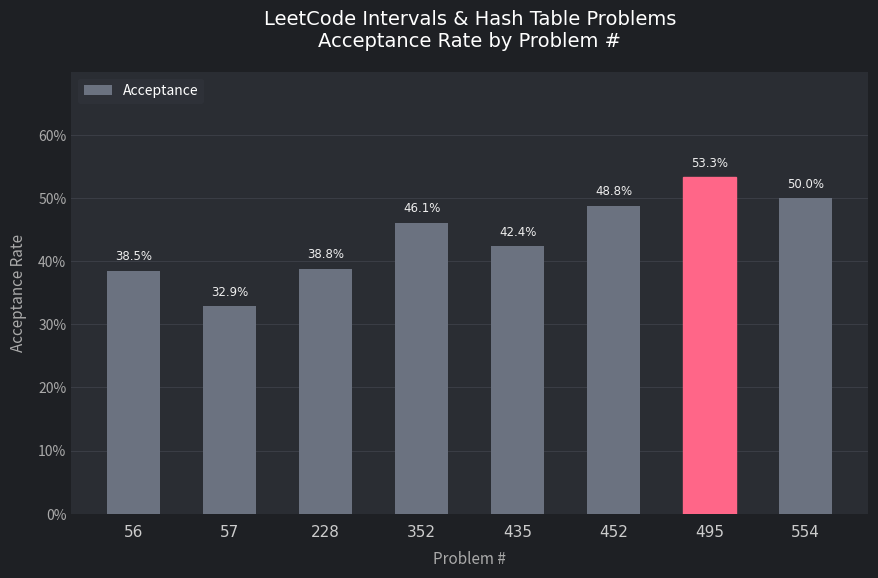

The value at 495 is 0.5. True or false?

True